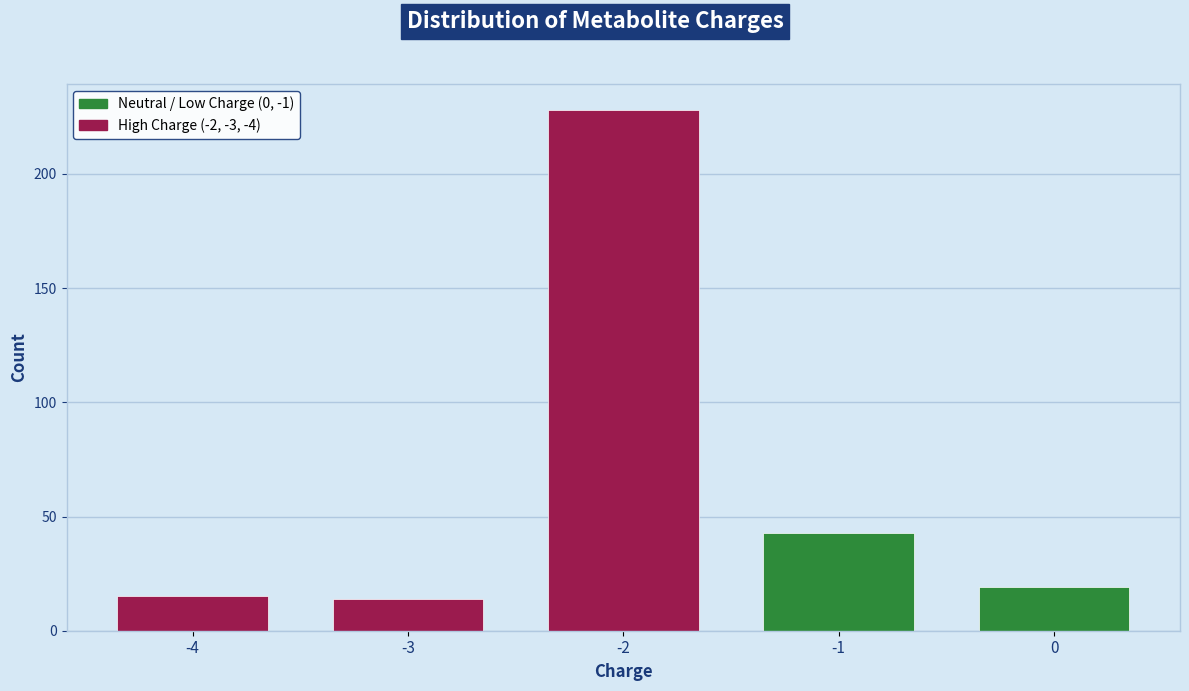

Reading left to right, transcribe all the data shown in this chart.

-4=15	-3=14	-2=228	-1=43	0=19